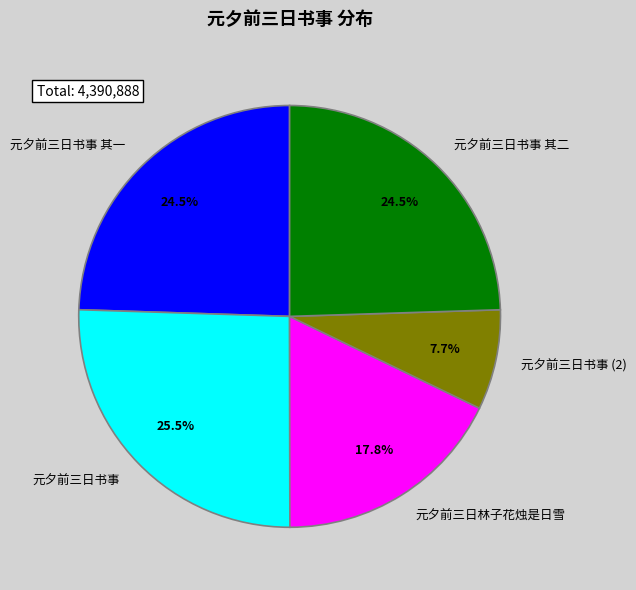

Which has a higher value, 元夕前三日书事 其二 or 元夕前三日林子花烛是日雪?

元夕前三日书事 其二